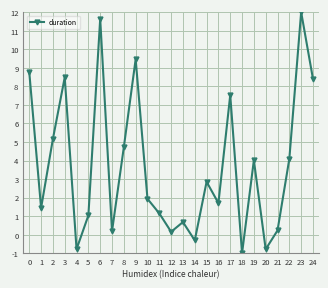

How many points are lower than both their immediate neighbors (excluding endpoints)?

8